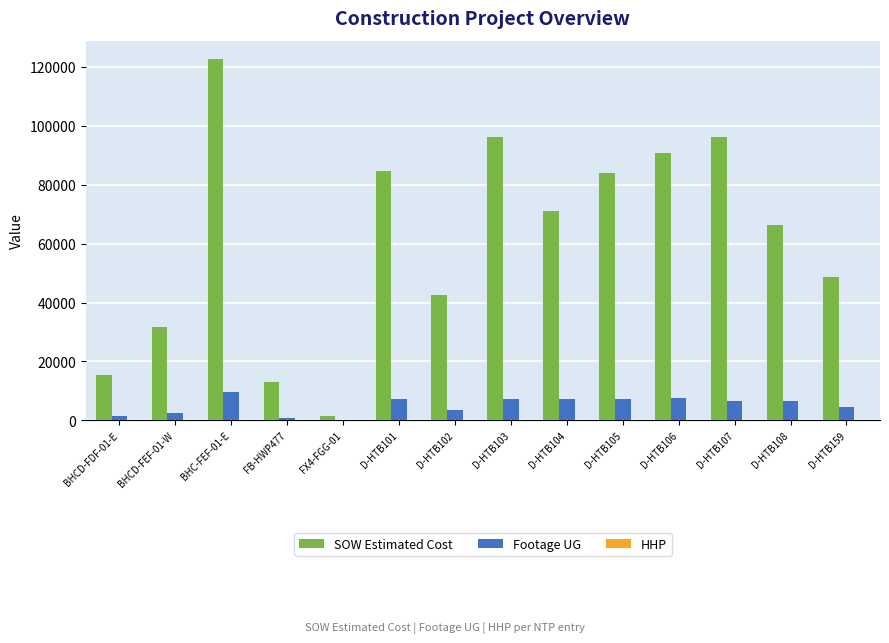

What value does the SOW Estimated Cost series have at D-HTB107?

96242.0